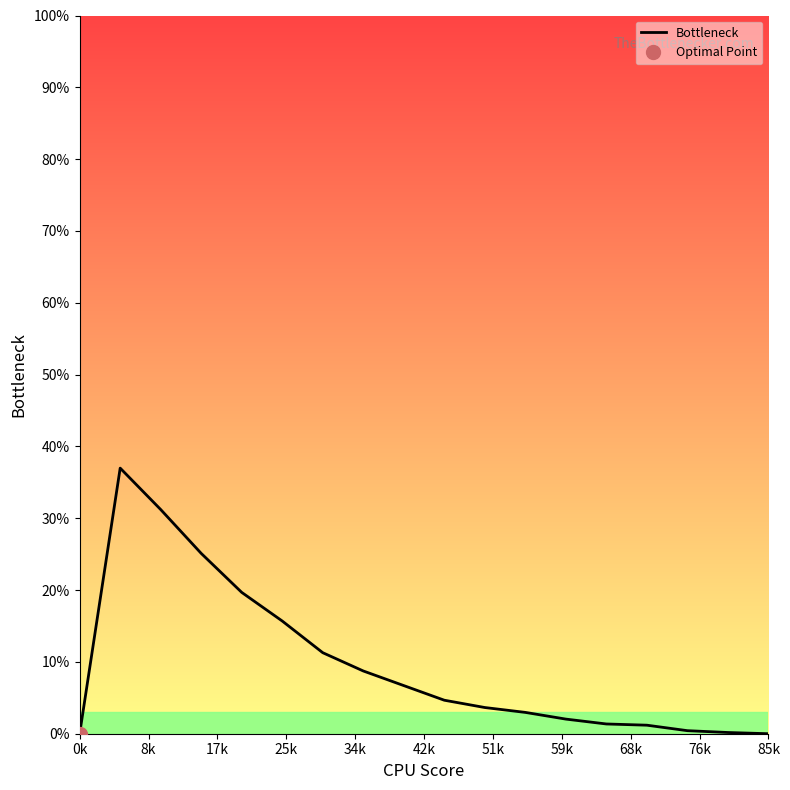

At which category does the data reach its first local peak?

8k